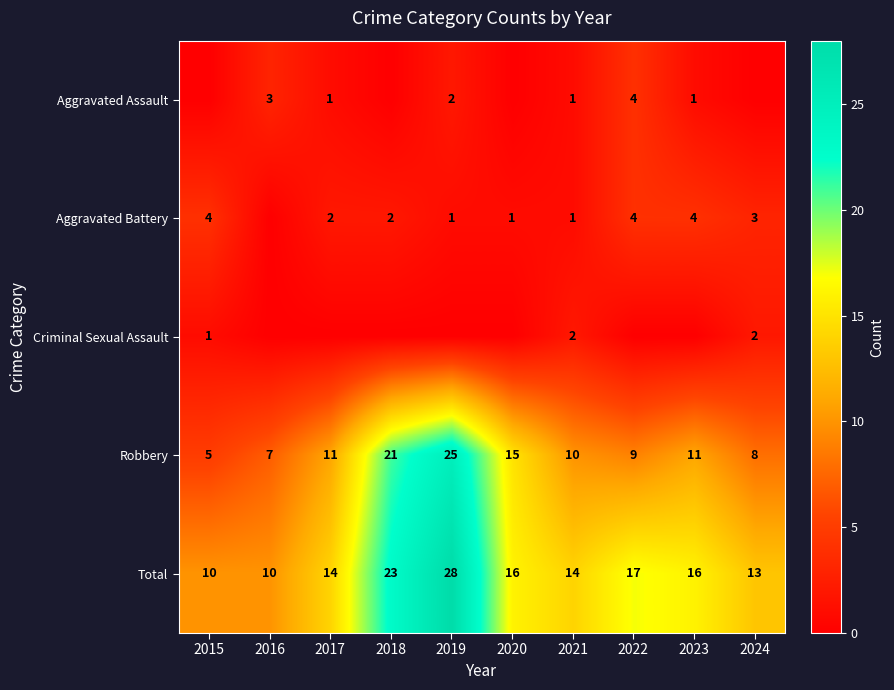

What is the sum of the Aggravated Battery values at 2019 and 2015?

5